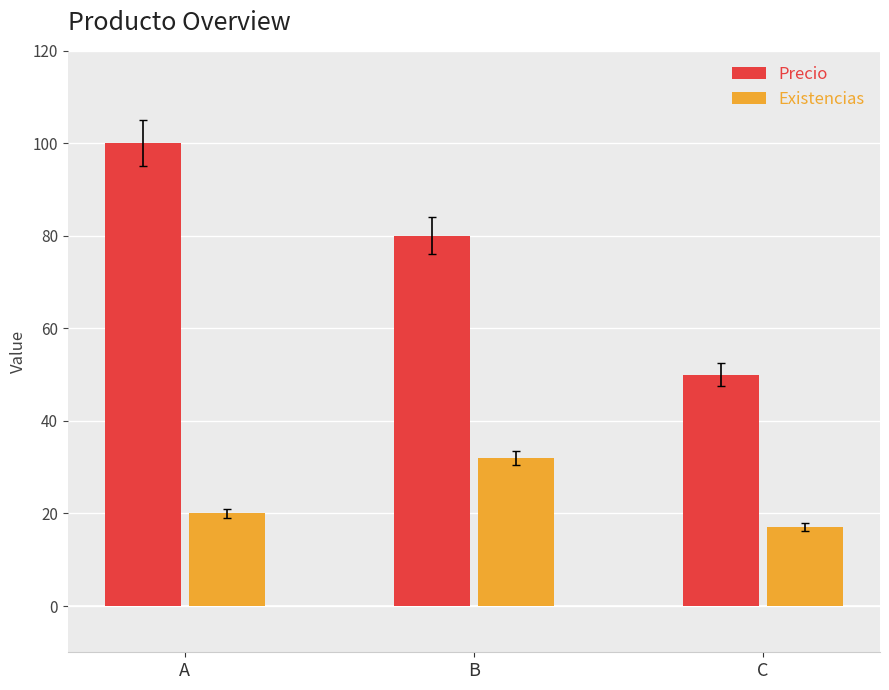

How many data points does each series have?

3